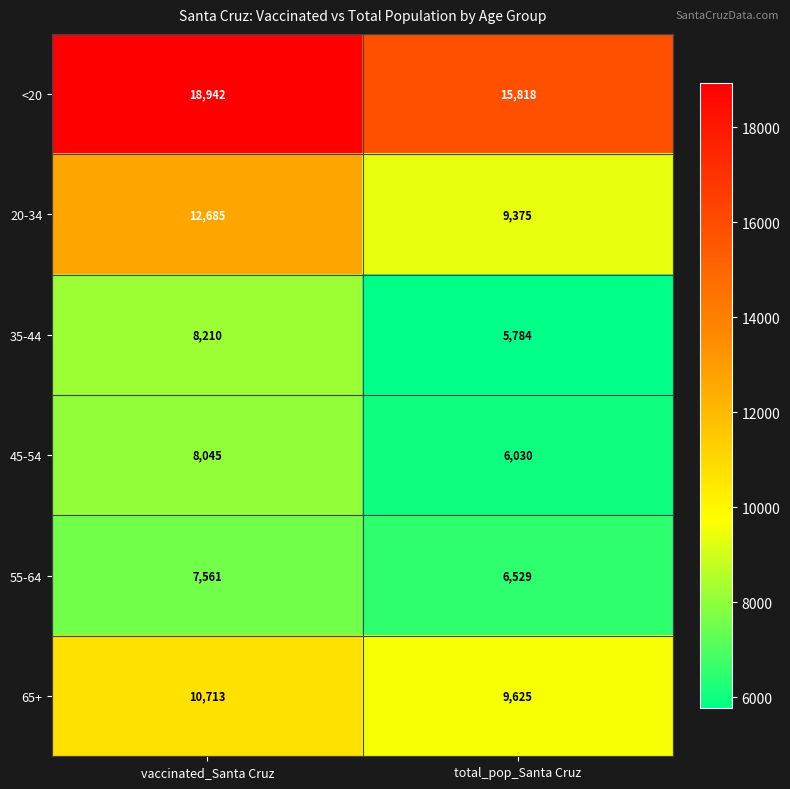

Rank the series at vaccinated_Santa Cruz from highest to lowest value.

<20, 20-34, 65+, 35-44, 45-54, 55-64